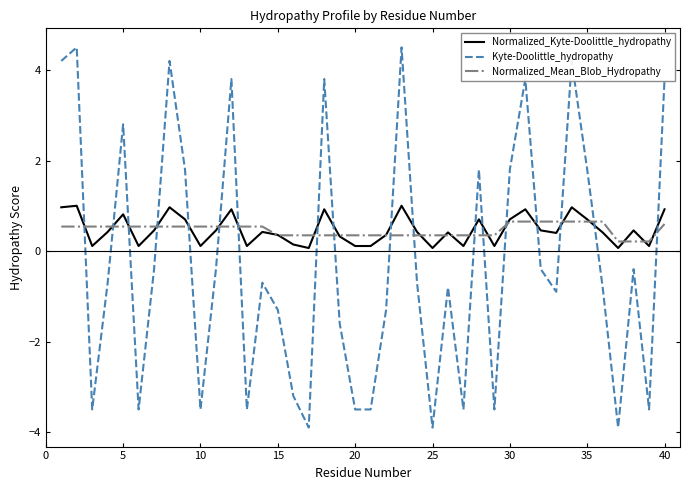

Which series ends up on top after the final intersection of Normalized_Kyte-Doolittle_hydropathy and Normalized_Mean_Blob_Hydropathy?

Normalized_Kyte-Doolittle_hydropathy